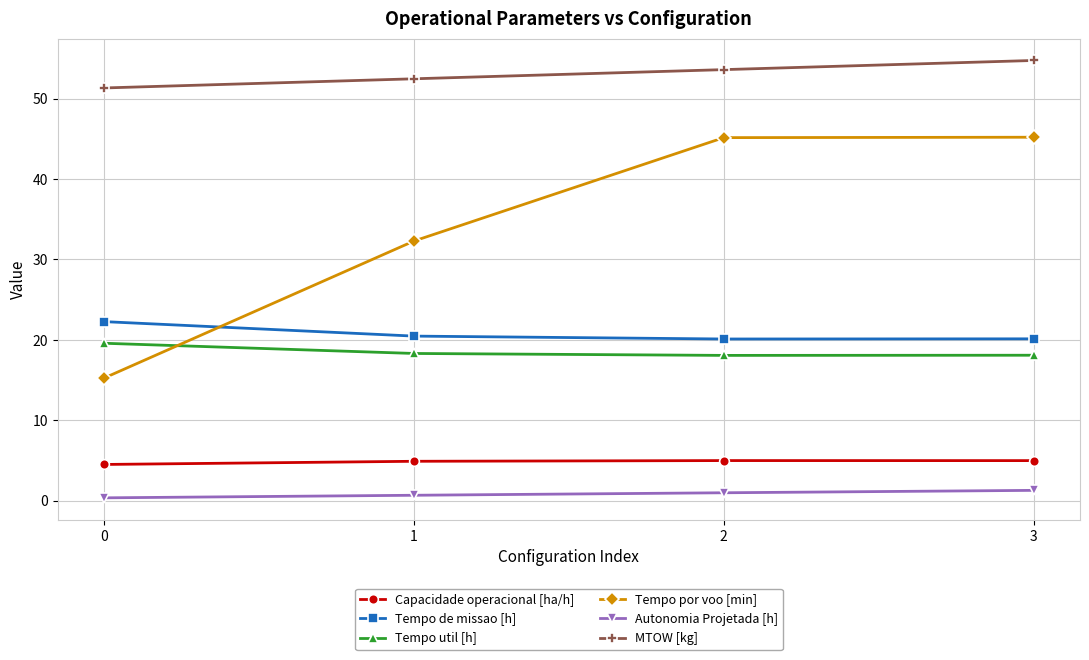

What is the value of the Tempo de missao [h] point at the 2nd from the left?

20.5